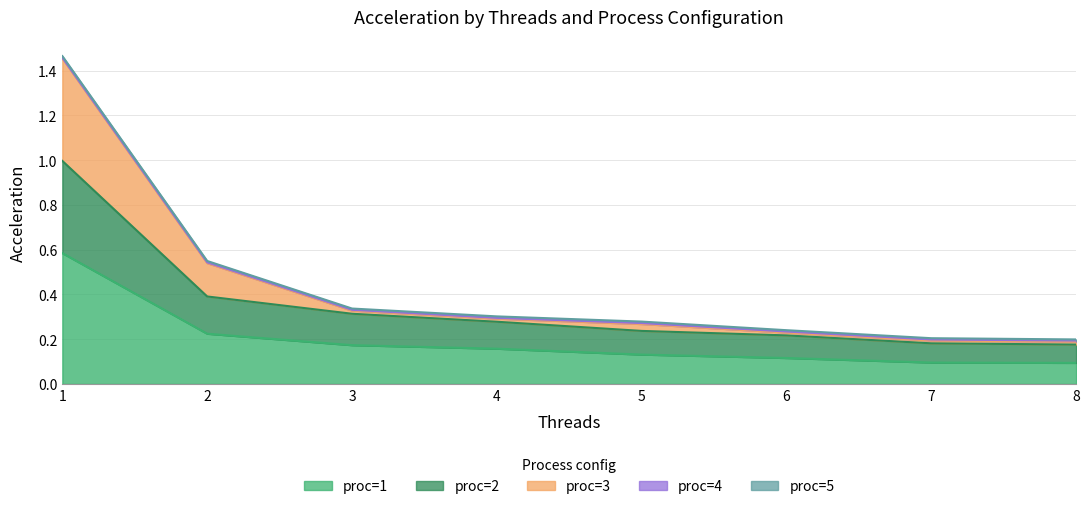

True or false: proc=1 has a value of 0.1 at 3.

False